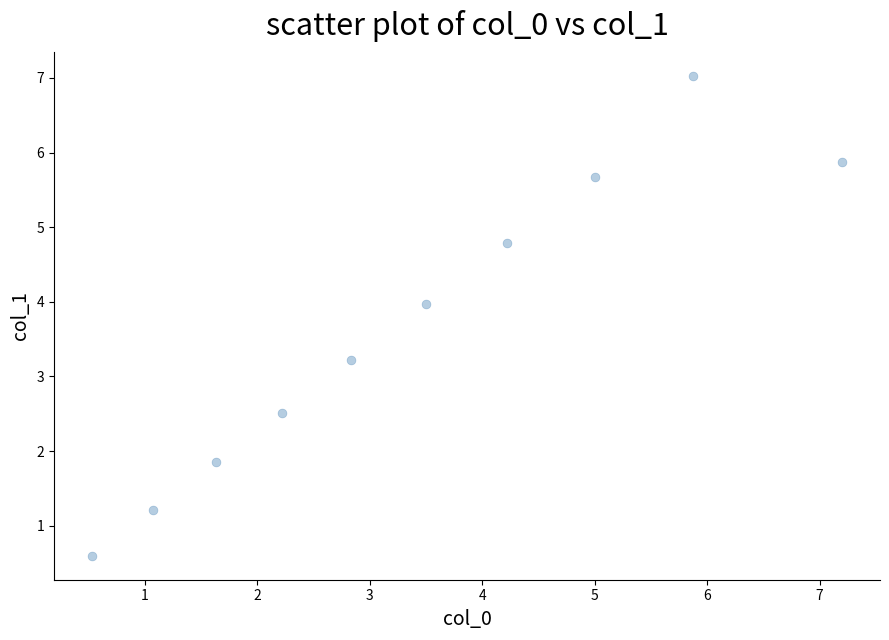

What Y value in the scatter plot is closest to 3?

3.2